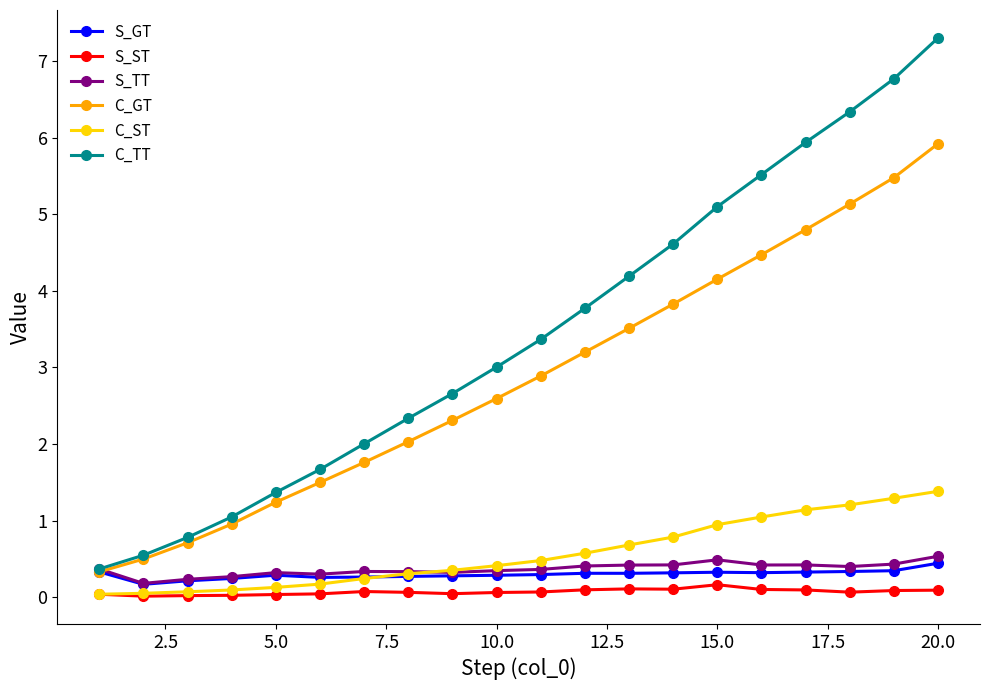

What is the value of the C_TT point at the 8th from the left?

2.3